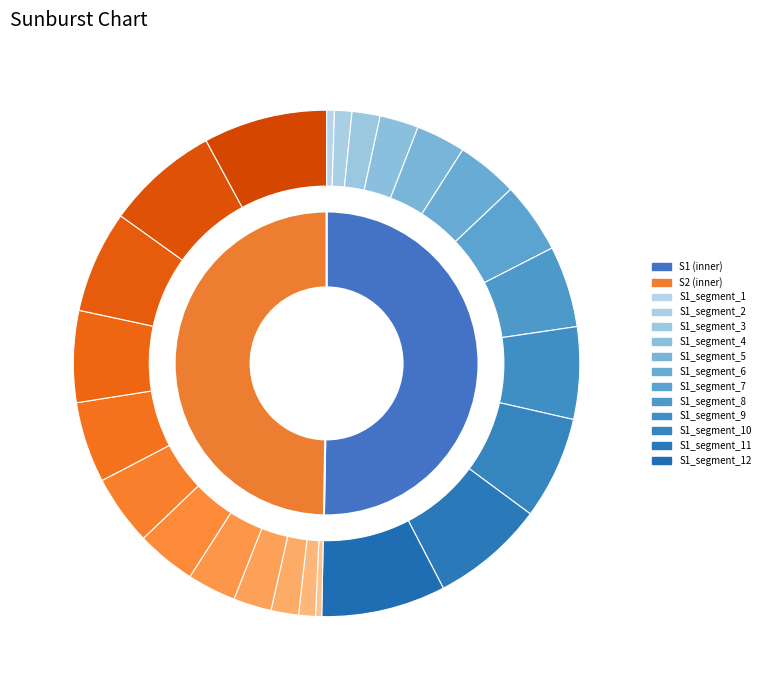

True or false: 5 accounts for 13% of the total.

False